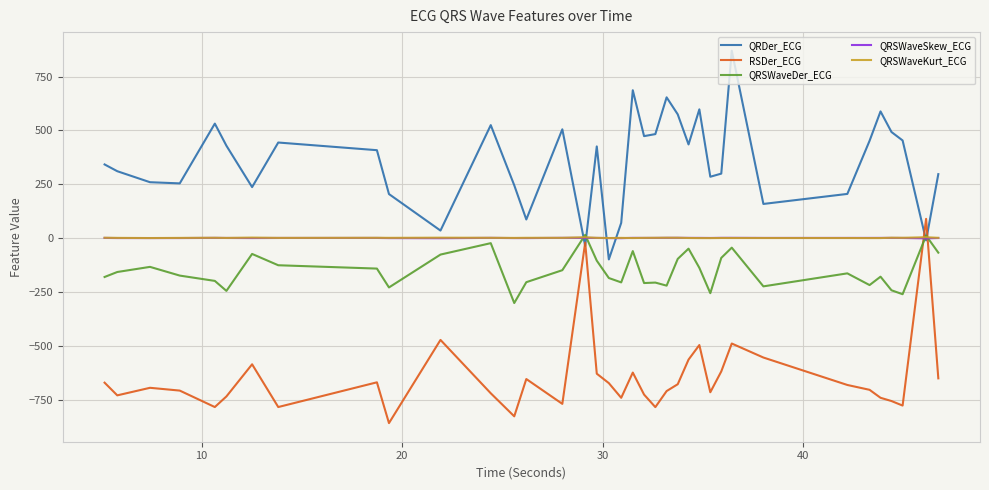

Which series has the largest total across all categories?

QRDer_ECG